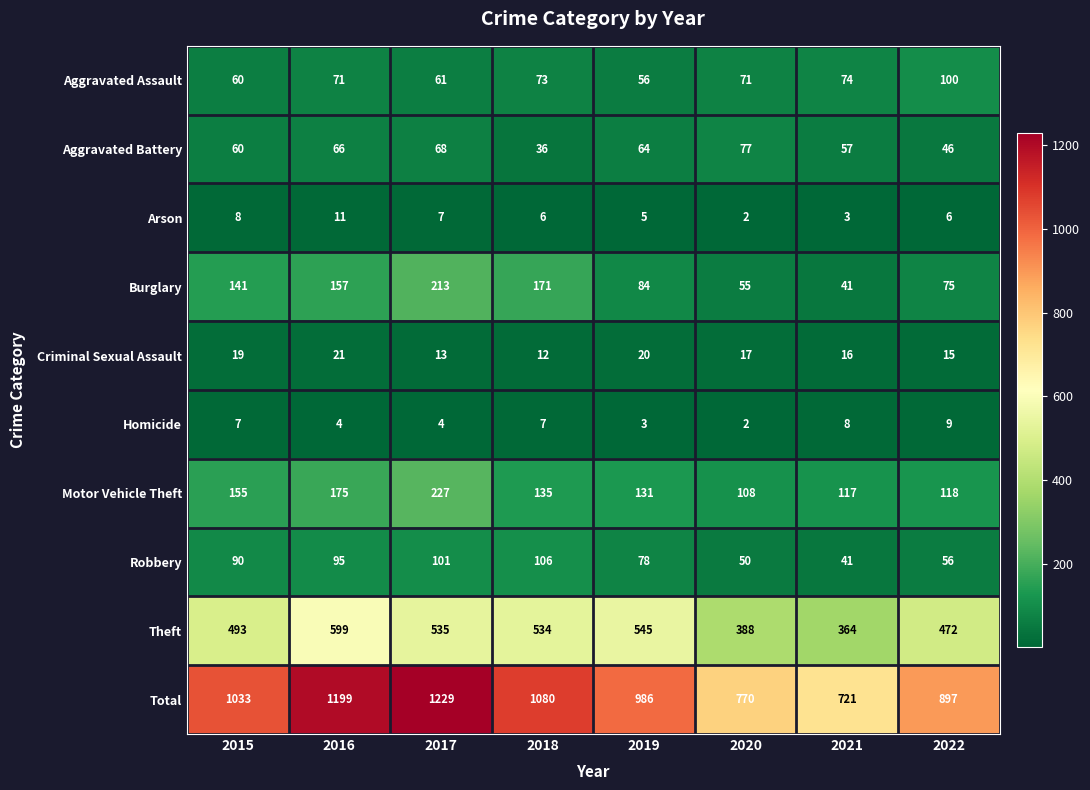

At which label is Robbery closest to 73?

2019